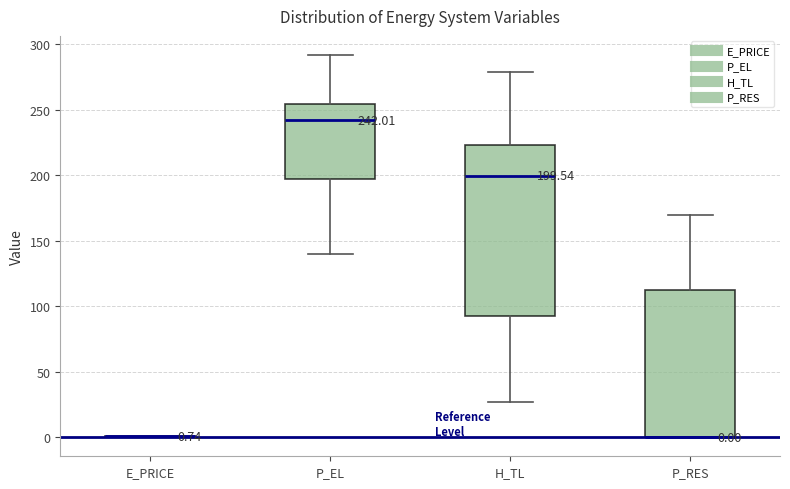

Comparing the boxes themselves (not the whiskers), which one is the tallest?

H_TL